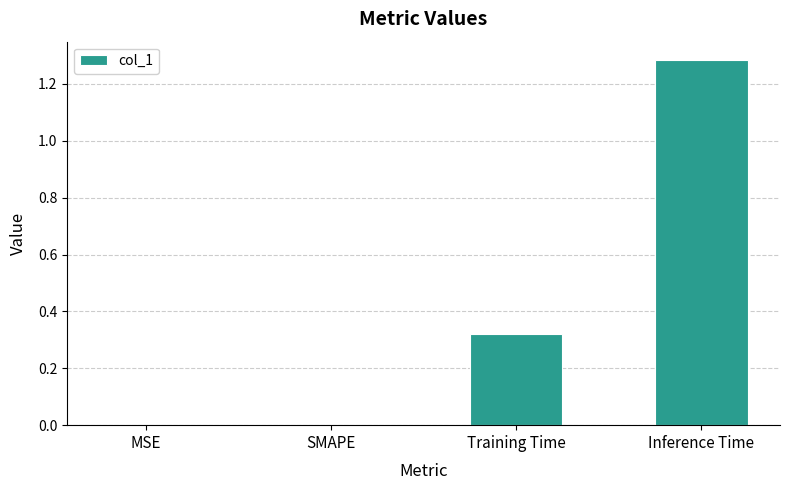

Is it true that the value at SMAPE is -0.6?

False